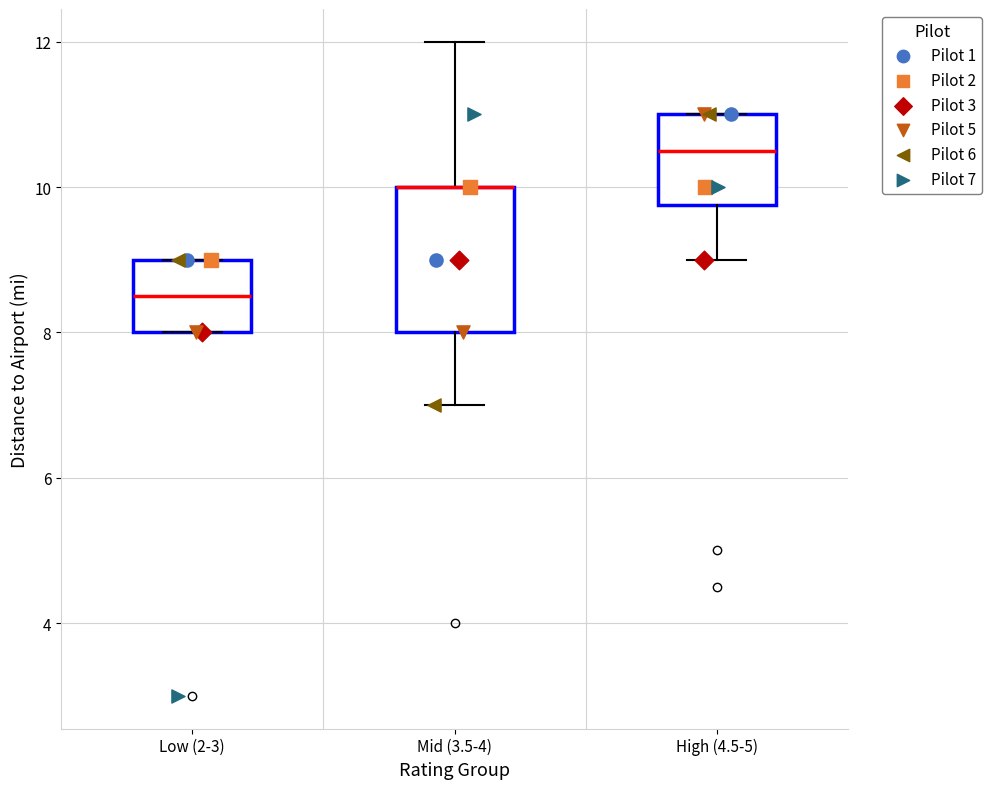

Reading left to right, read every box against the y-axis: the position of its median line, the range the box covers, and the ends of its whiskers. The values are not printed on the chart, so give them approximately, as read against the axis.

Low (2-3): median 8.6, box 8.0 to 9.0, whiskers 8.0 to 9.0
Mid (3.5-4): median 10.0 (drawn on the box's upper edge), box 8.0 to 10.0, whiskers 7.0 to 12.0
High (4.5-5): median 10.6, box 9.8 to 11.0, whiskers 9.0 to 11.0